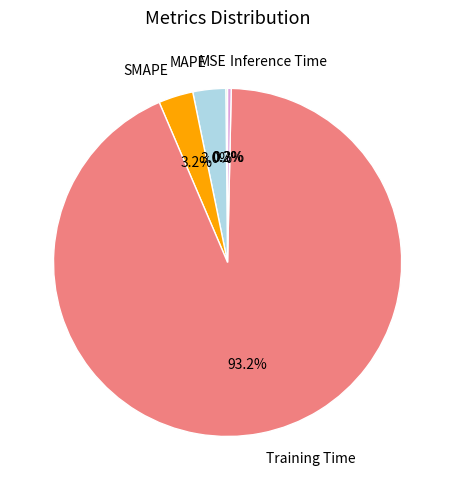

Is there any slice that represents more than half of the pie?

Yes